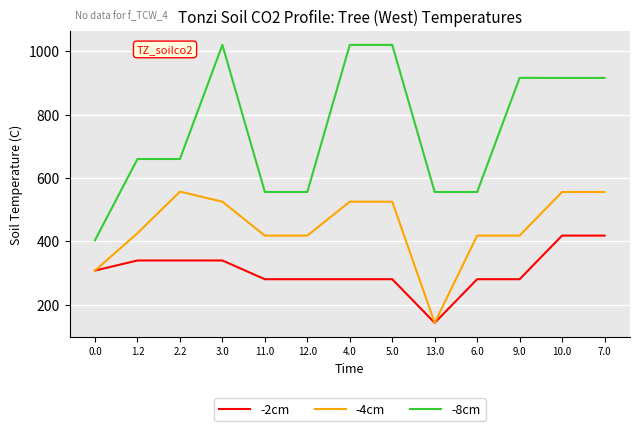

List the series in order of their overall mean, highest first.

-8cm, -4cm, -2cm